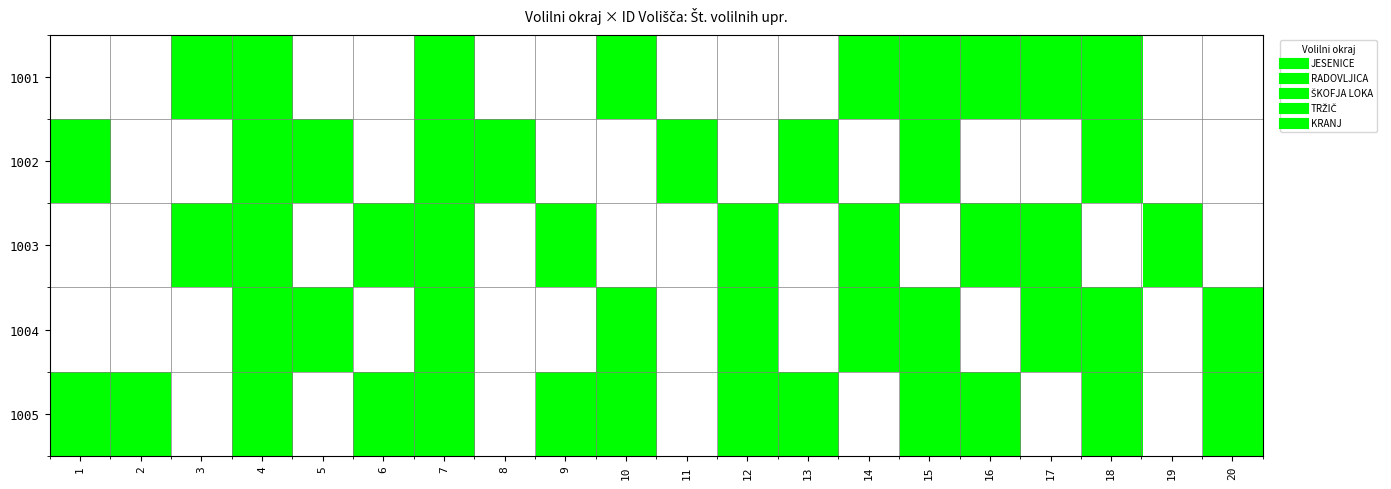

Reading left to right, transcribe all the data shown in this chart.

1001: 1=0	2=0	3=1	4=1	5=0	6=0	7=1	8=0	9=0	10=1	11=0	12=0	13=0	14=1	15=1	16=1	17=1	18=1	19=0	20=0
1002: 1=1	2=0	3=0	4=1	5=1	6=0	7=1	8=1	9=0	10=0	11=1	12=0	13=1	14=0	15=1	16=0	17=0	18=1	19=0	20=0
1003: 1=0	2=0	3=1	4=1	5=0	6=1	7=1	8=0	9=1	10=0	11=0	12=1	13=0	14=1	15=0	16=1	17=1	18=0	19=1	20=0
1004: 1=0	2=0	3=0	4=1	5=1	6=0	7=1	8=0	9=0	10=1	11=0	12=1	13=0	14=1	15=1	16=0	17=1	18=1	19=0	20=1
1005: 1=1	2=1	3=0	4=1	5=0	6=1	7=1	8=0	9=1	10=1	11=0	12=1	13=1	14=0	15=1	16=1	17=0	18=1	19=0	20=1